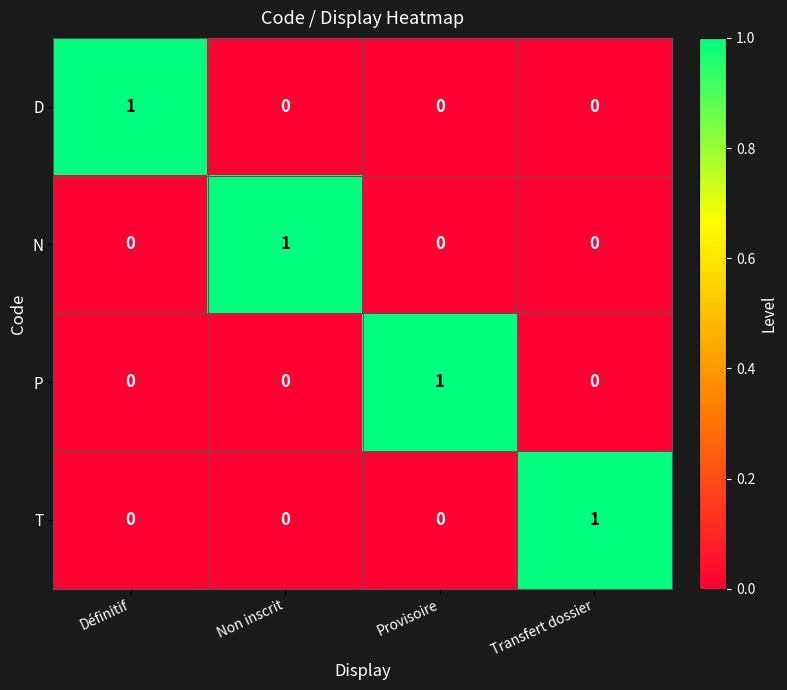

What is the difference between the highest and lowest values at Provisoire?

1